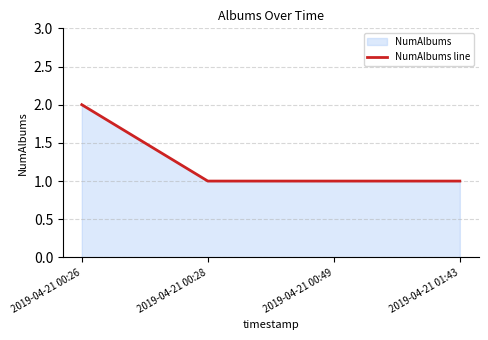

Reading left to right, extract all data points from this chart.

2019-04-21 00:26=2	2019-04-21 00:28=1	2019-04-21 00:49=1	2019-04-21 01:43=1